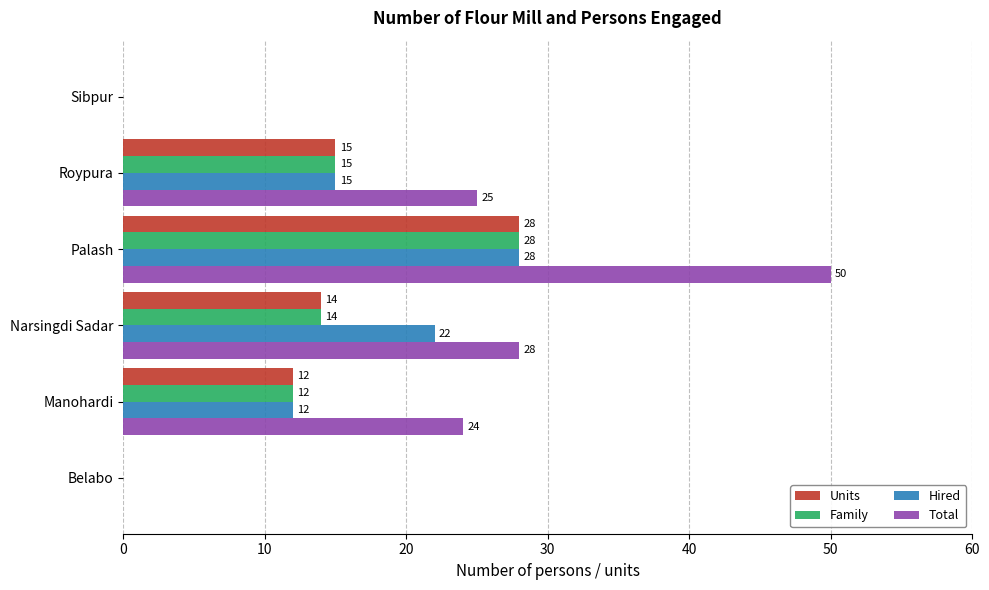

At which category is the sum across all series the highest?

Palash